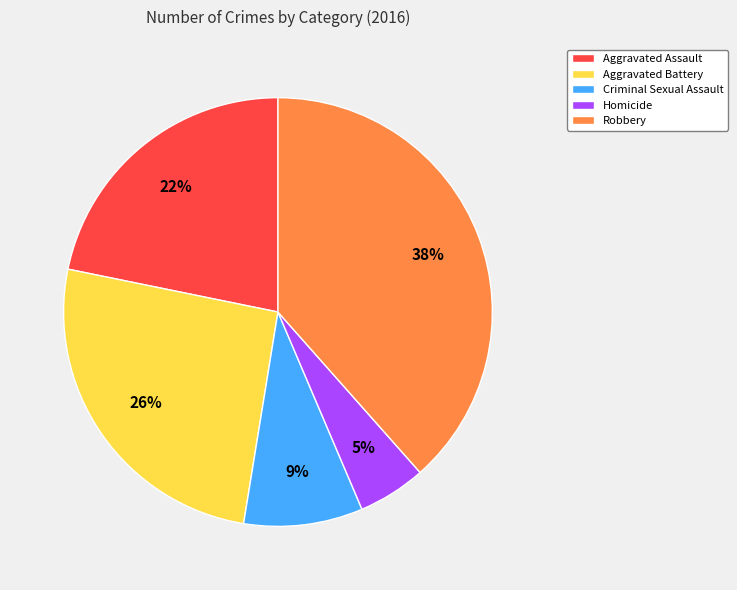

Does Aggravated Assault account for over 50% of the chart?

No